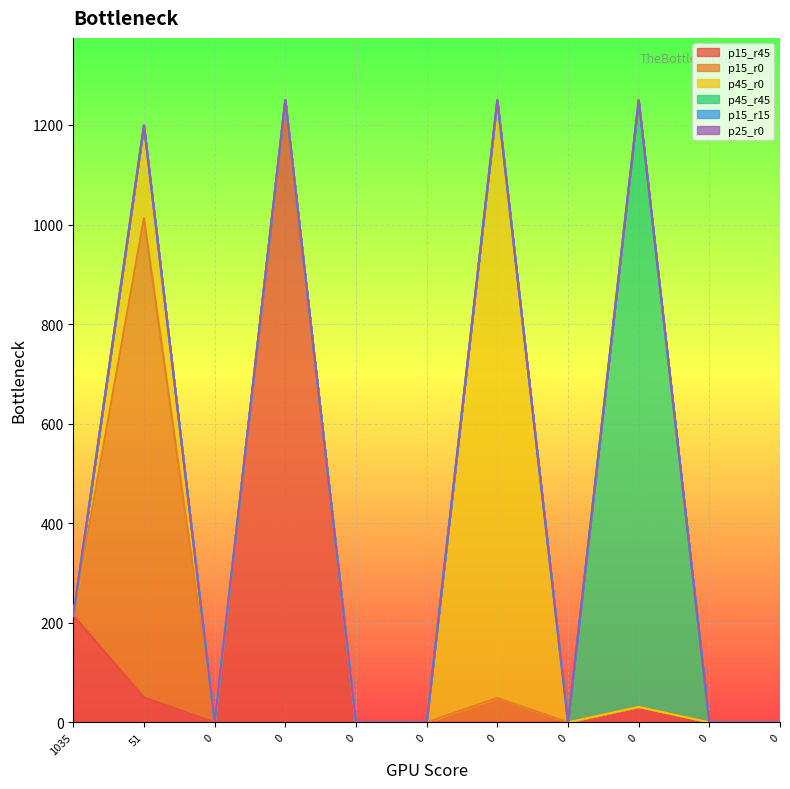

Count the number of categories in the chart.

11